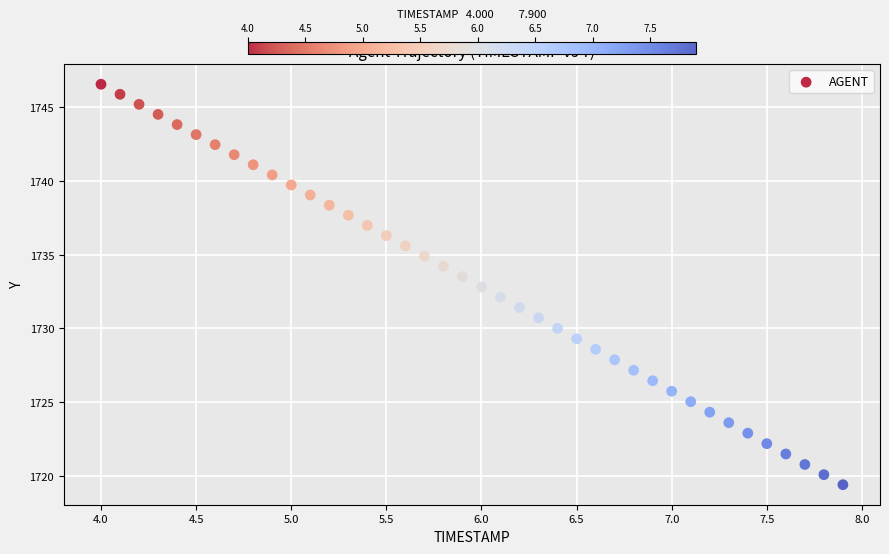

What is the range of Y values (max minus min)?

27.1